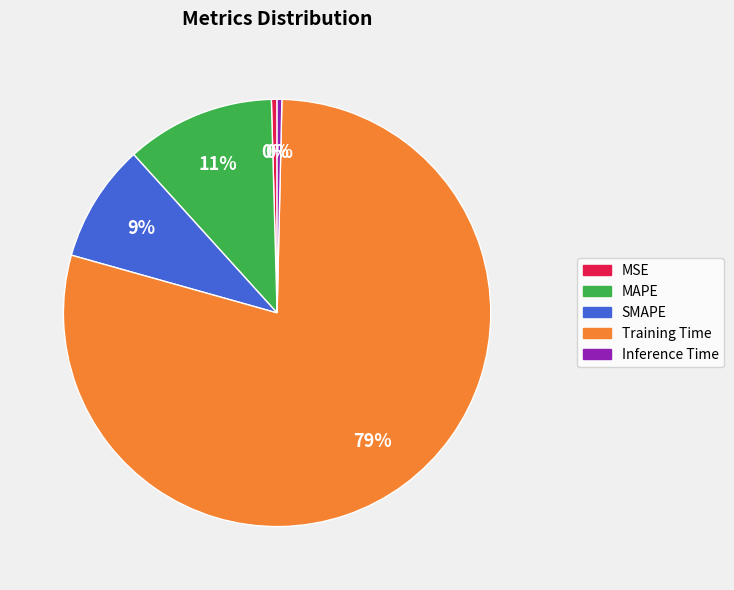

Which category has the biggest portion of the pie?

Training Time